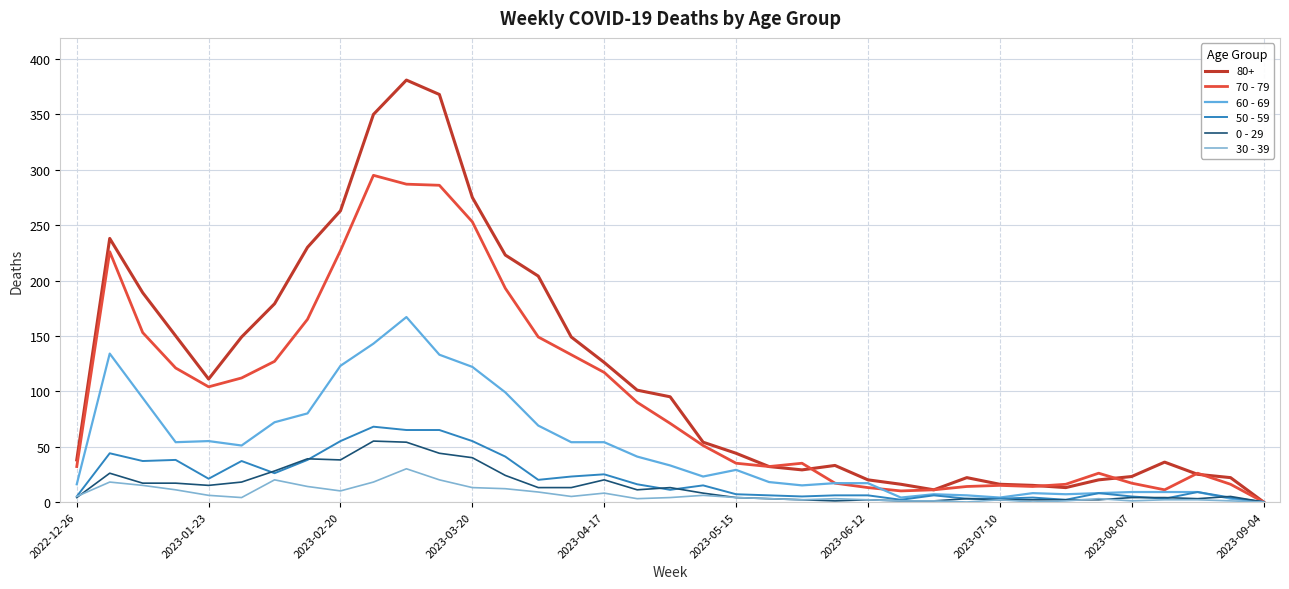

Does the chart have visible grid lines?

Yes